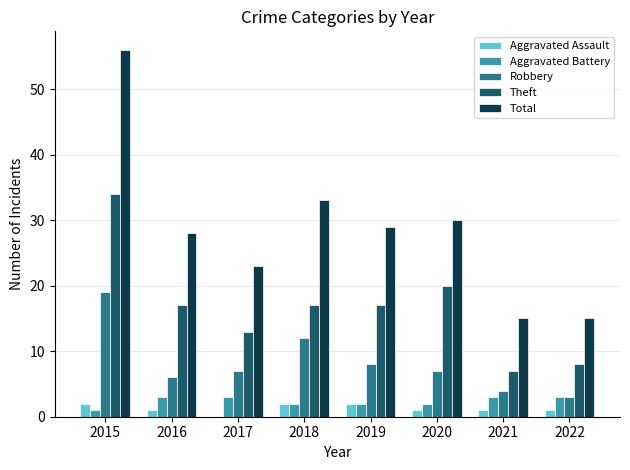

The value of Total at 2019 is 19. True or false?

False